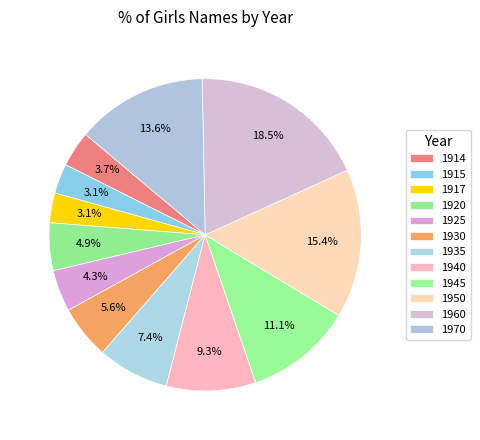

Count the number of slices in the pie.

12